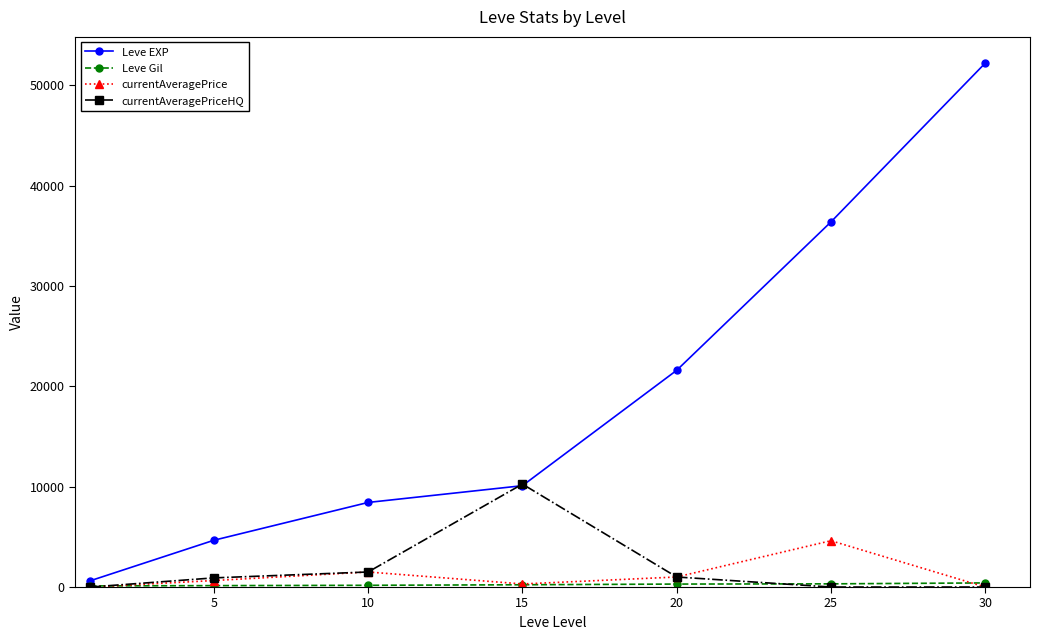

What is the sum of all currentAveragePriceHQ values?

13669.5